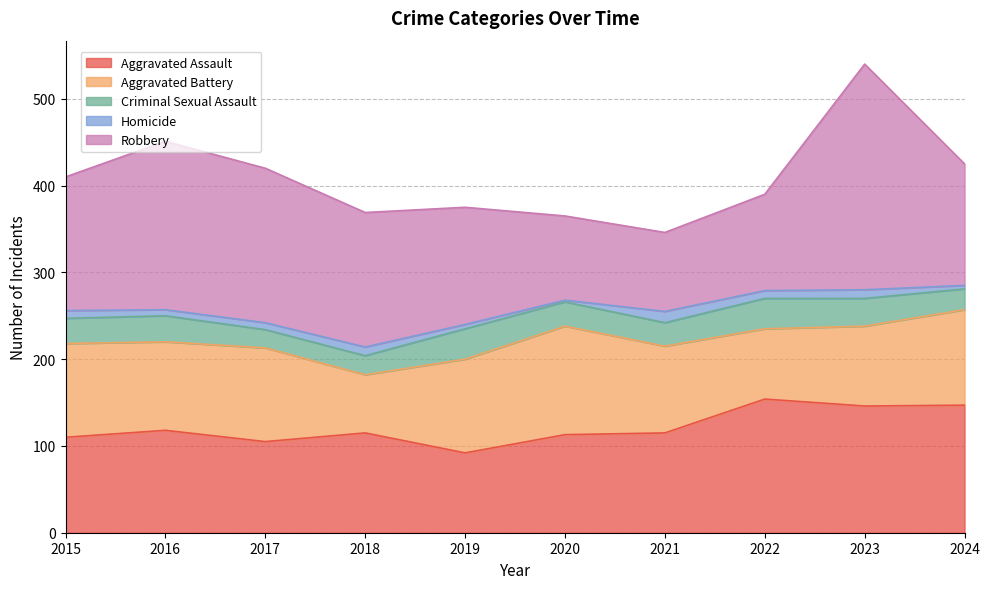

How many values in the Aggravated Assault series are below 115?

4